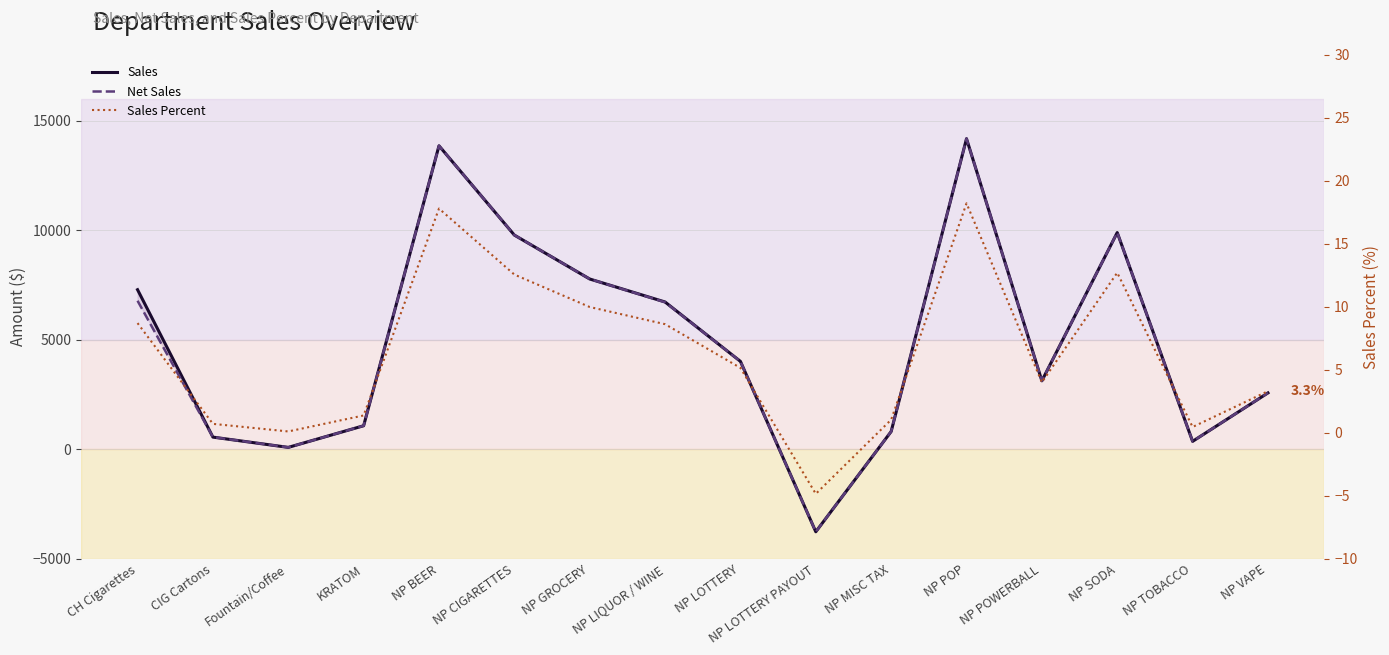

Which series has the widest spread of values?

Sales